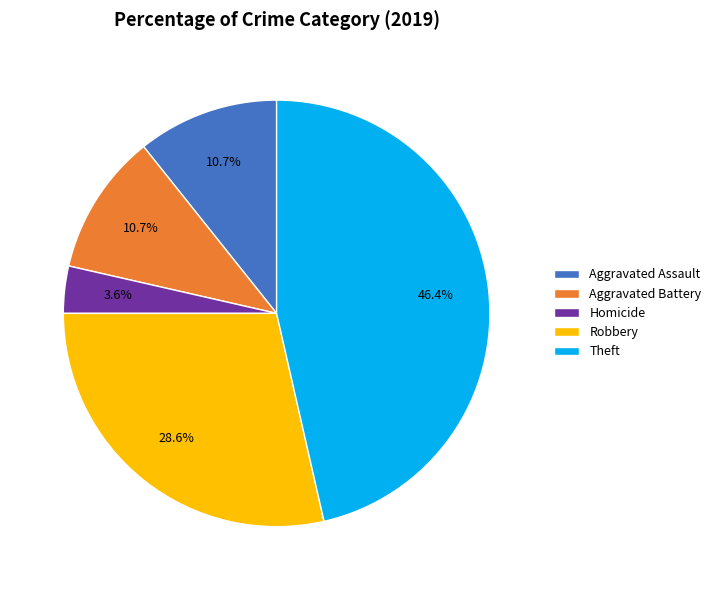

How many slices are in this pie chart?

5